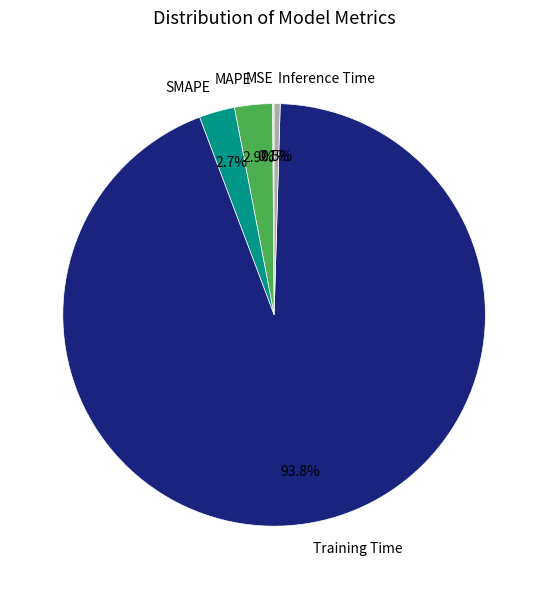

Which has a higher value, MAPE or Inference Time?

MAPE